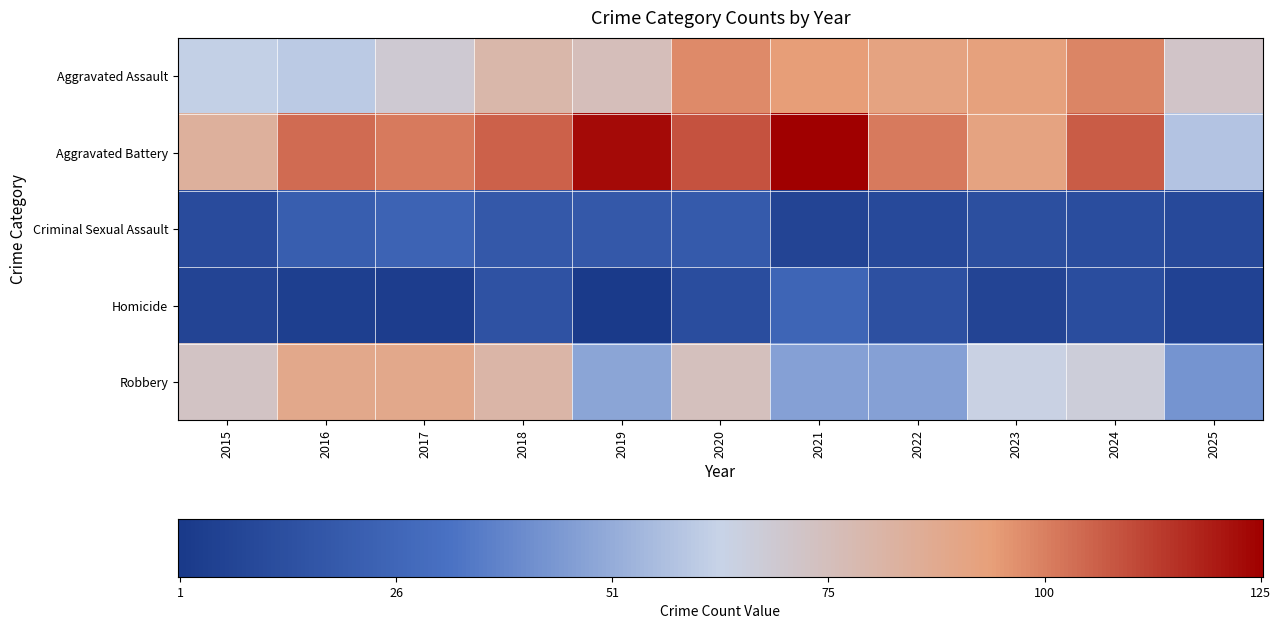

Count the number of data series in this chart.

5